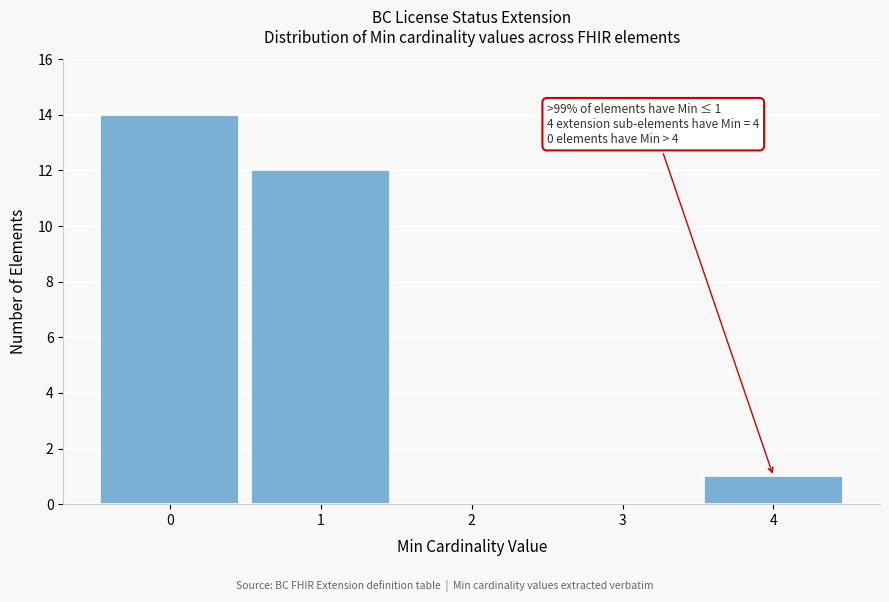

Which range on the x-axis has the tallest bar?

-0.5 to 0.5